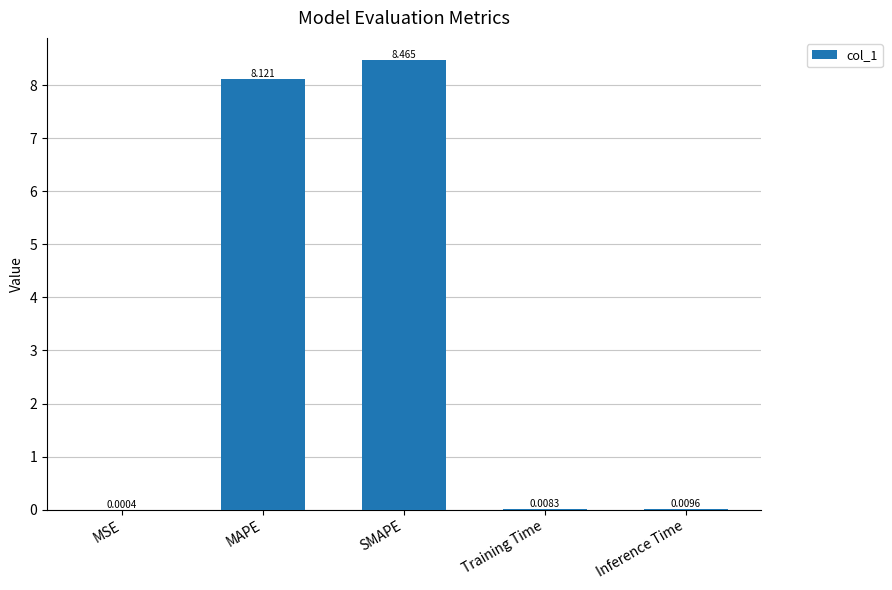

Are the bars grouped side by side (vs. stacked)?

No